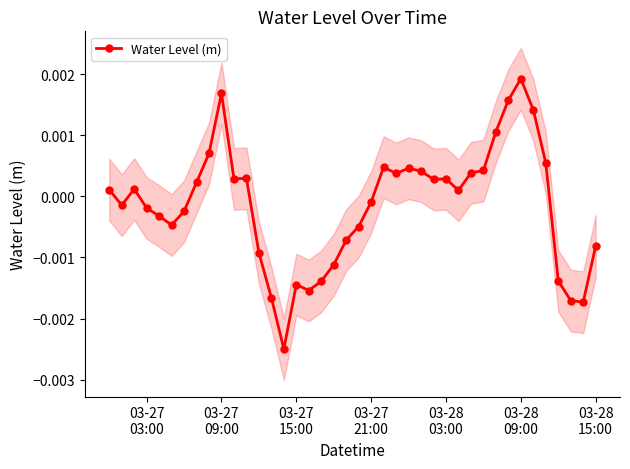

True or false: Water Level (m) has more than 0 interior local peaks.

True